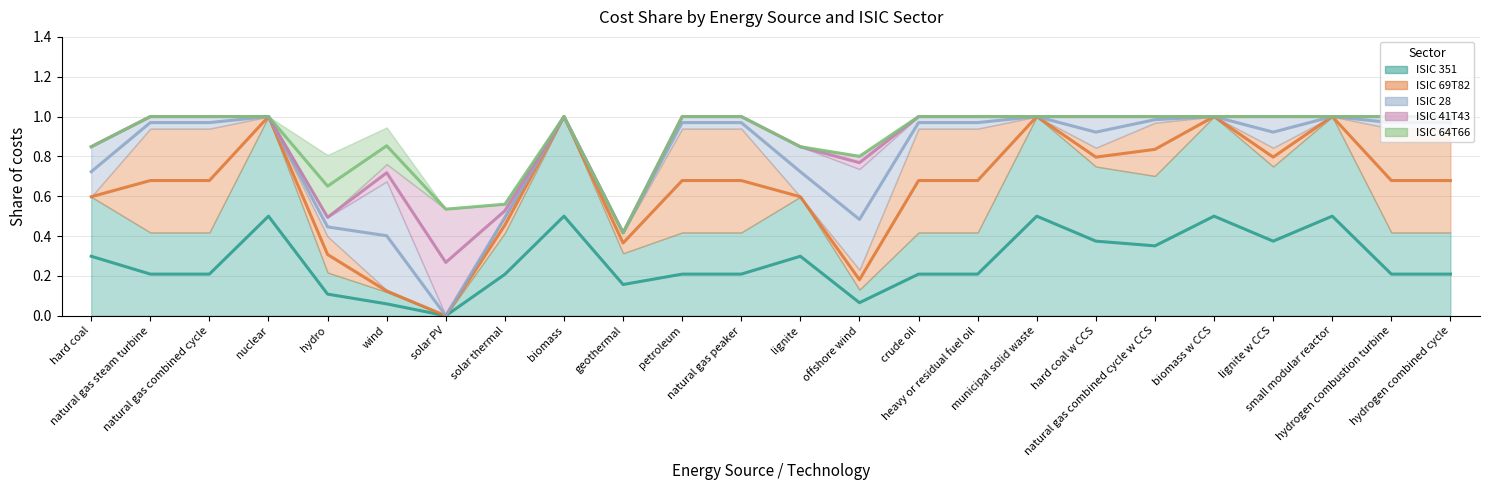

Reading left to right, extract all data points from this chart.

ISIC 351 (line): hard coal=0.3	natural gas steam turbine=0.2	natural gas combined cycle=0.2	nuclear=0.5	hydro=0.1	wind=0.1	solar PV=0.0	solar thermal=0.2	biomass=0.5	geothermal=0.2	petroleum=0.2	natural gas peaker=0.2	lignite=0.3	offshore wind=0.1	crude oil=0.2	heavy or residual fuel oil=0.2	municipal solid waste=0.5	hard coal w CCS=0.4	natural gas combined cycle w CCS=0.4	biomass w CCS=0.5	lignite w CCS=0.4	small modular reactor=0.5	hydrogen combustion turbine=0.2	hydrogen combined cycle=0.2
ISIC 69T82 (line): hard coal=0.6	natural gas steam turbine=0.7	natural gas combined cycle=0.7	nuclear=1.0	hydro=0.3	wind=0.1	solar PV=0.0	solar thermal=0.5	biomass=1.0	geothermal=0.4	petroleum=0.7	natural gas peaker=0.7	lignite=0.6	offshore wind=0.2	crude oil=0.7	heavy or residual fuel oil=0.7	municipal solid waste=1.0	hard coal w CCS=0.8	natural gas combined cycle w CCS=0.8	biomass w CCS=1.0	lignite w CCS=0.8	small modular reactor=1.0	hydrogen combustion turbine=0.7	hydrogen combined cycle=0.7
ISIC 28 (line): hard coal=0.7	natural gas steam turbine=1.0	natural gas combined cycle=1.0	nuclear=1.0	hydro=0.4	wind=0.4	solar PV=0.0	solar thermal=0.5	biomass=1.0	geothermal=0.4	petroleum=1.0	natural gas peaker=1.0	lignite=0.7	offshore wind=0.5	crude oil=1.0	heavy or residual fuel oil=1.0	municipal solid waste=1.0	hard coal w CCS=0.9	natural gas combined cycle w CCS=1.0	biomass w CCS=1.0	lignite w CCS=0.9	small modular reactor=1.0	hydrogen combustion turbine=1.0	hydrogen combined cycle=1.0
ISIC 41T43 (line): hard coal=0.8	natural gas steam turbine=1.0	natural gas combined cycle=1.0	nuclear=1.0	hydro=0.5	wind=0.7	solar PV=0.3	solar thermal=0.5	biomass=1.0	geothermal=0.4	petroleum=1.0	natural gas peaker=1.0	lignite=0.8	offshore wind=0.8	crude oil=1.0	heavy or residual fuel oil=1.0	municipal solid waste=1.0	hard coal w CCS=1.0	natural gas combined cycle w CCS=1.0	biomass w CCS=1.0	lignite w CCS=1.0	small modular reactor=1.0	hydrogen combustion turbine=1.0	hydrogen combined cycle=1.0
ISIC 64T66 (line): hard coal=0.8	natural gas steam turbine=1.0	natural gas combined cycle=1.0	nuclear=1.0	hydro=0.7	wind=0.9	solar PV=0.5	solar thermal=0.6	biomass=1.0	geothermal=0.4	petroleum=1.0	natural gas peaker=1.0	lignite=0.8	offshore wind=0.8	crude oil=1.0	heavy or residual fuel oil=1.0	municipal solid waste=1.0	hard coal w CCS=1.0	natural gas combined cycle w CCS=1.0	biomass w CCS=1.0	lignite w CCS=1.0	small modular reactor=1.0	hydrogen combustion turbine=1.0	hydrogen combined cycle=1.0